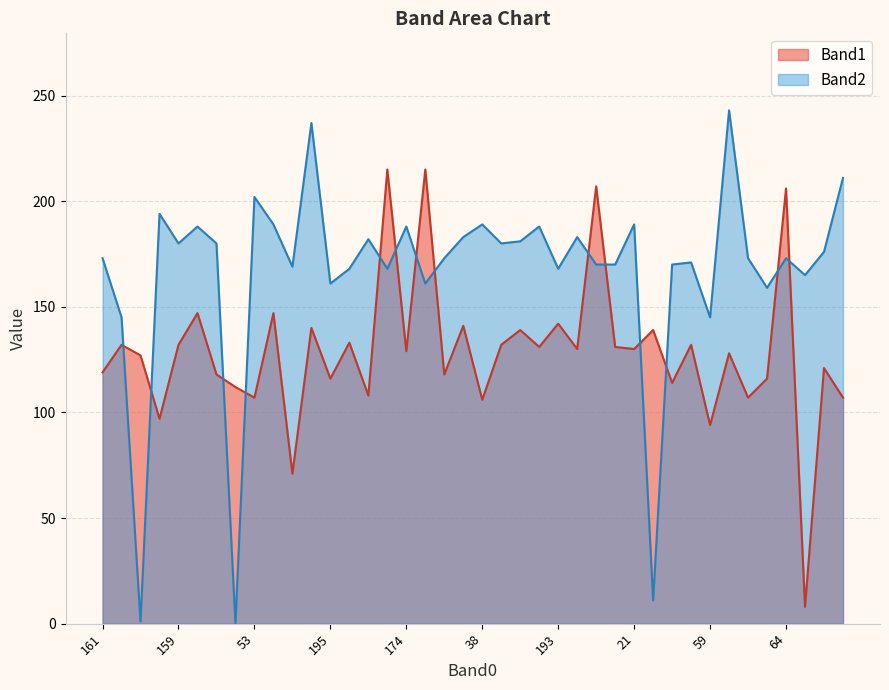

In Band2, how many points are lower than both neighbors (excluding endpoints)?

13